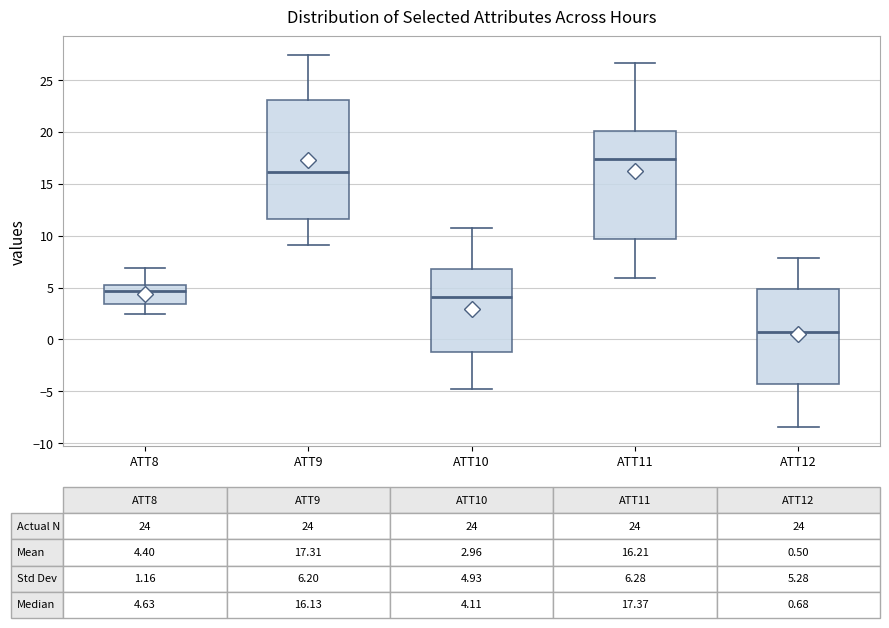

Which box's median line is the lowest?

ATT12